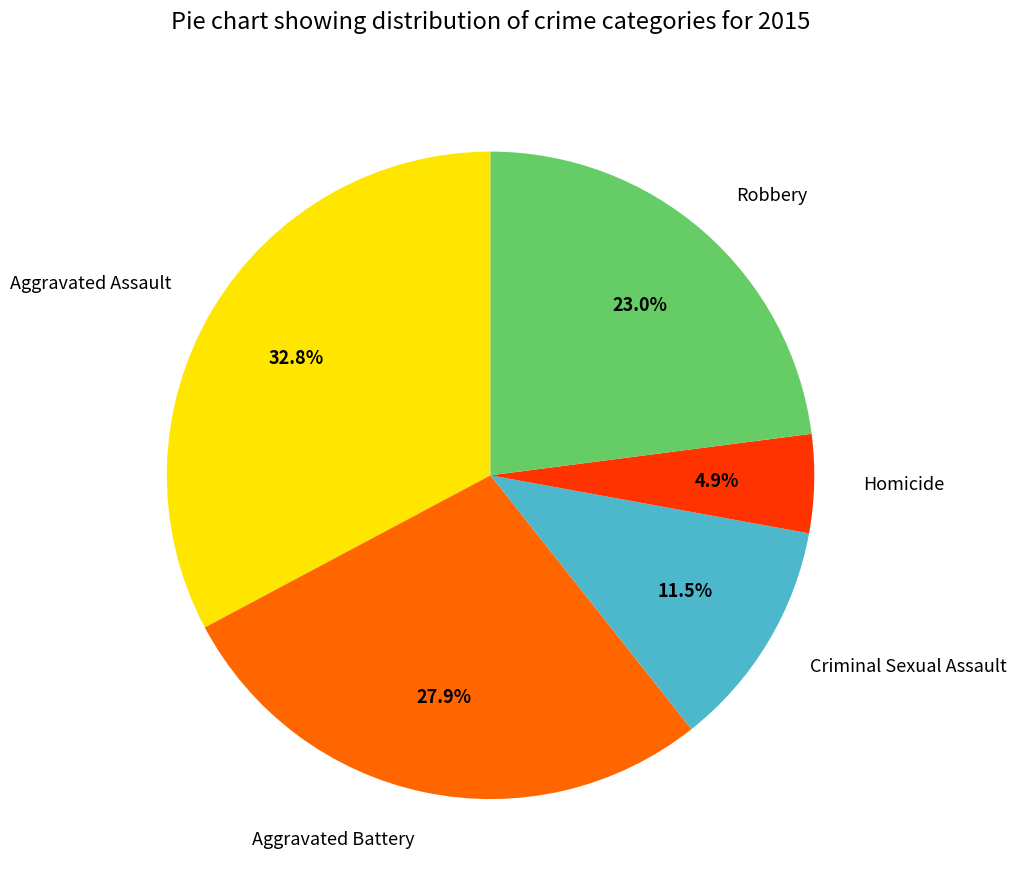

Is there any slice that represents more than half of the pie?

No